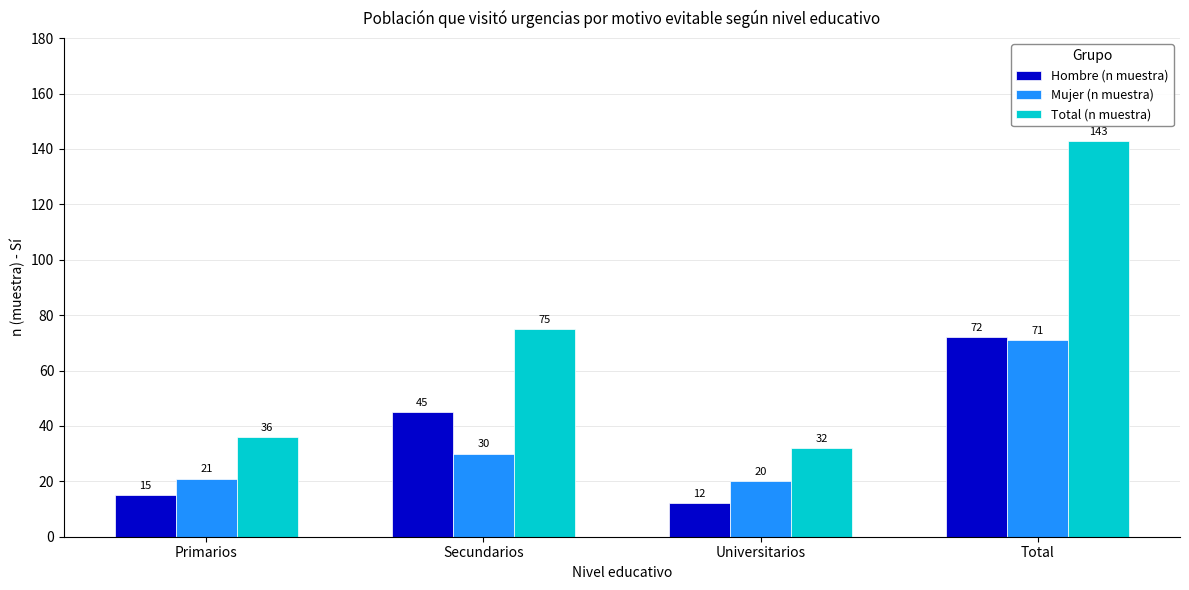

At which label does Hombre (n muestra) reach its minimum?

Universitarios